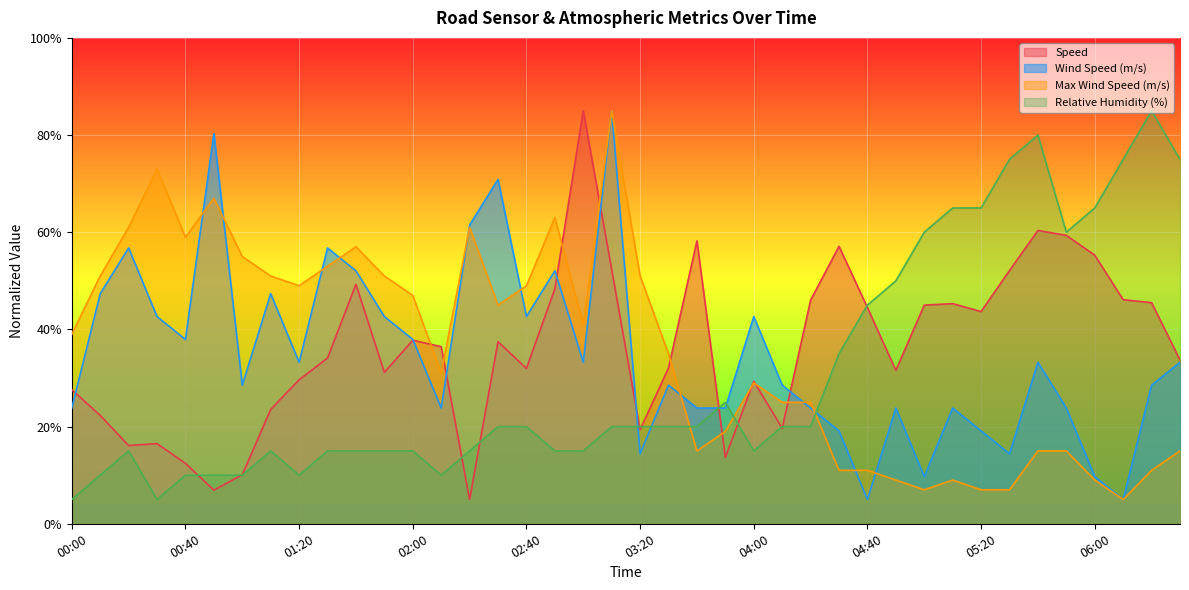

What is the label of the 36th point from the left?

05:50